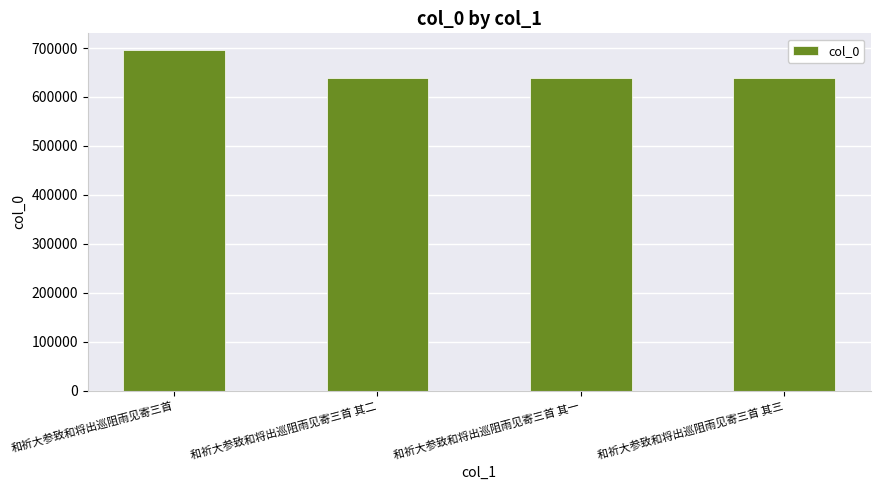

What is the difference between the maximum and minimum values?

57454